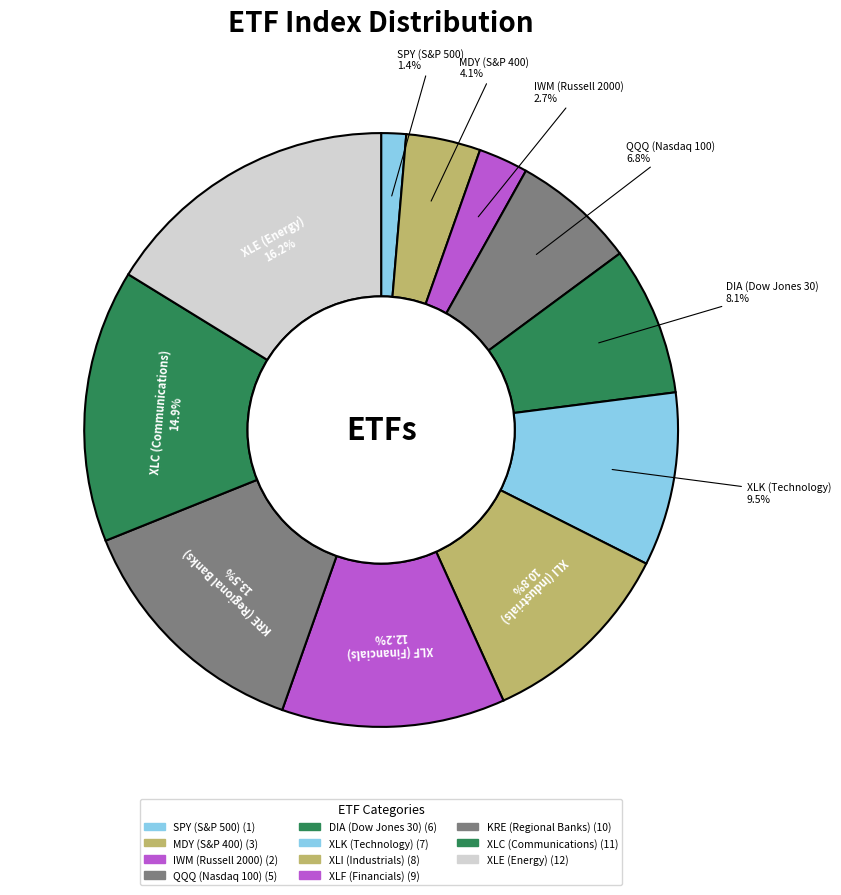

How many segments does this pie chart have?

11